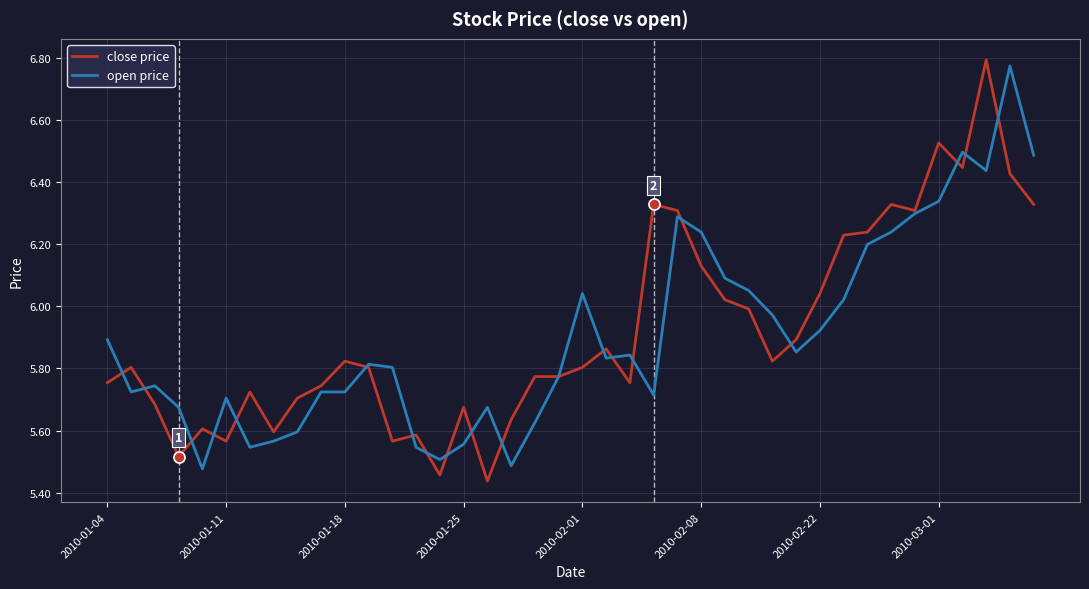

What is the maximum value shown in the chart?

6.8